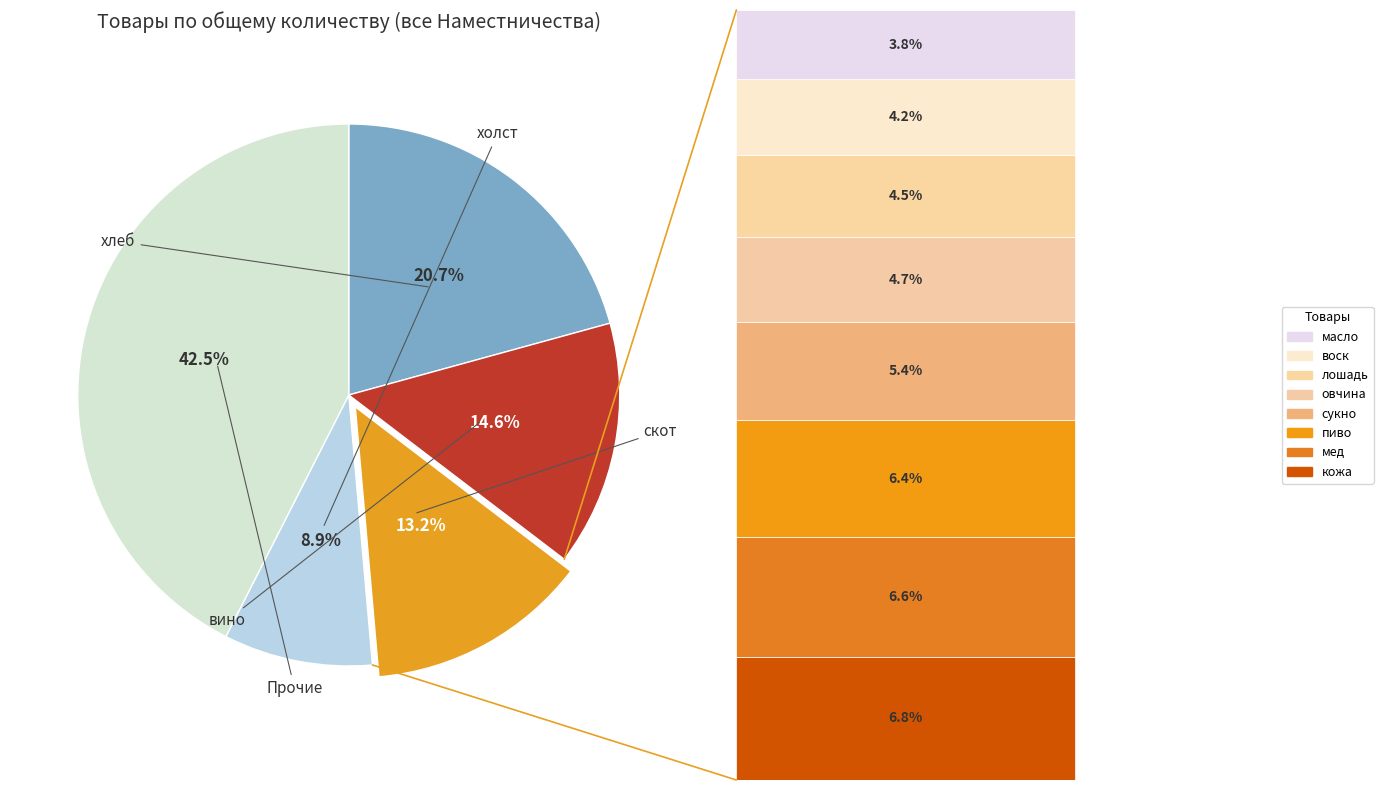

Is there any slice that represents more than half of the pie?

No